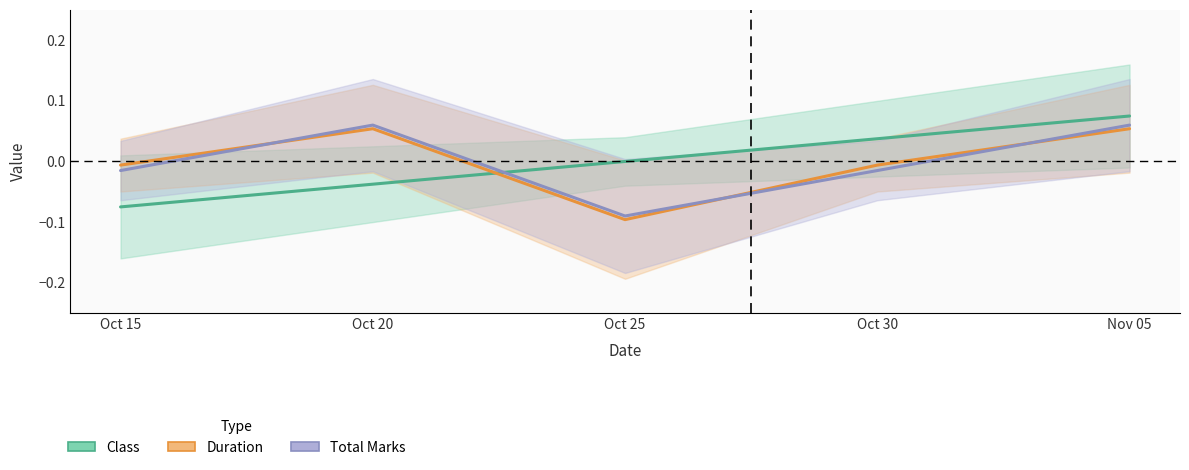

True or false: Duration has more than 1 interior local peaks.

False